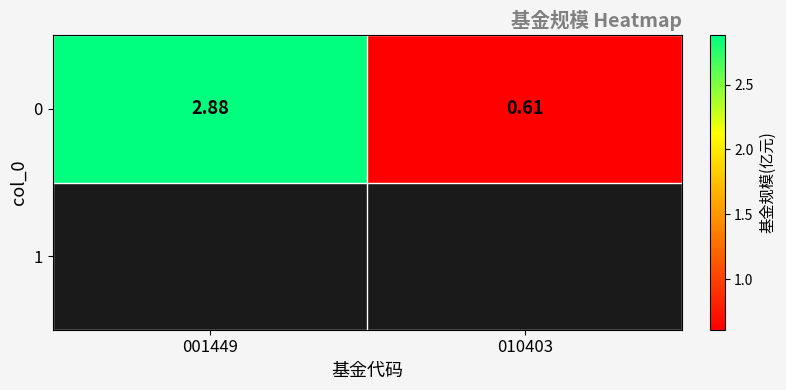

The value at 010403 is 0.6. True or false?

True